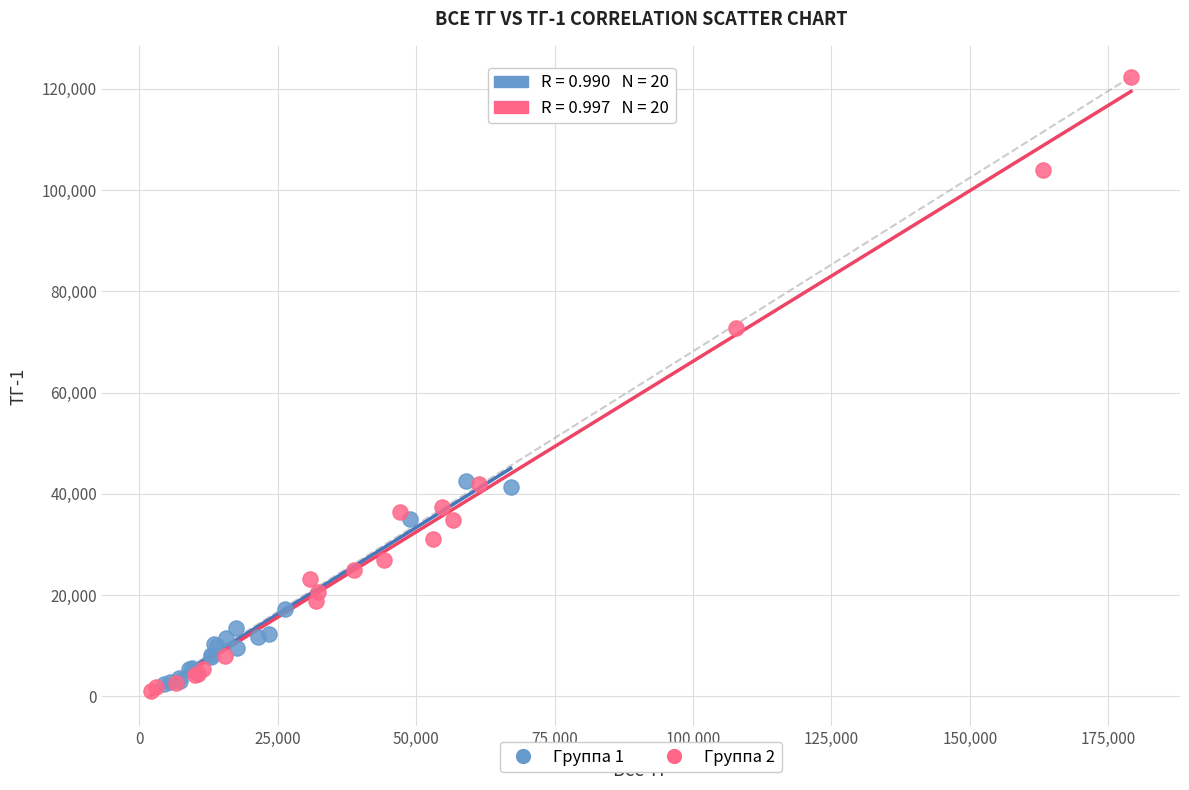

What are all the series names shown in the legend?

Группа 1, Группа 2